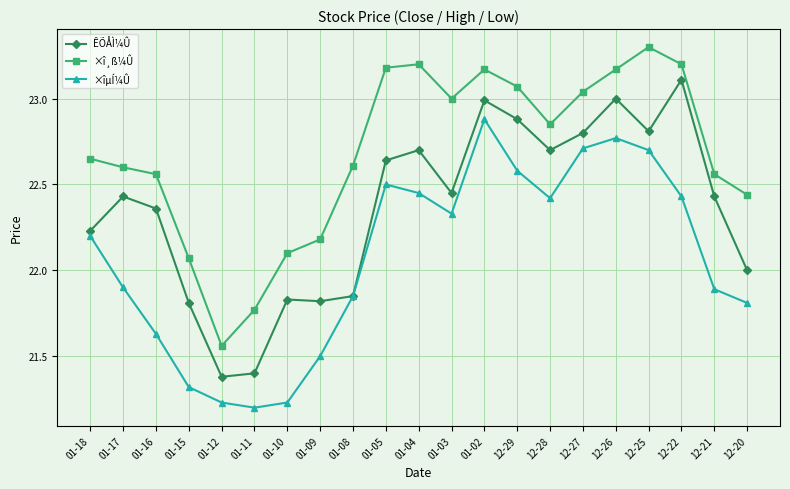

True or false: ÊÕÅÌ¼Û and ×î¸ß¼Û cross at least once.

False